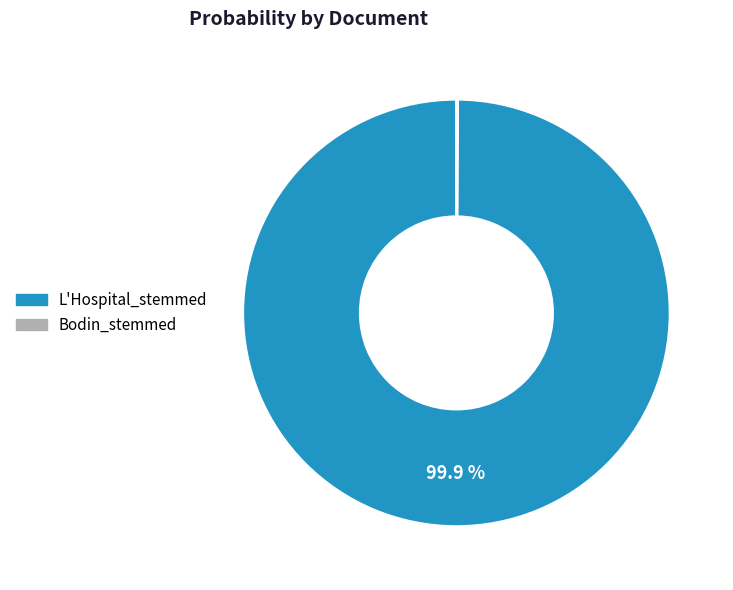

What is the largest slice in the pie chart?

L'Hospital_stemmed